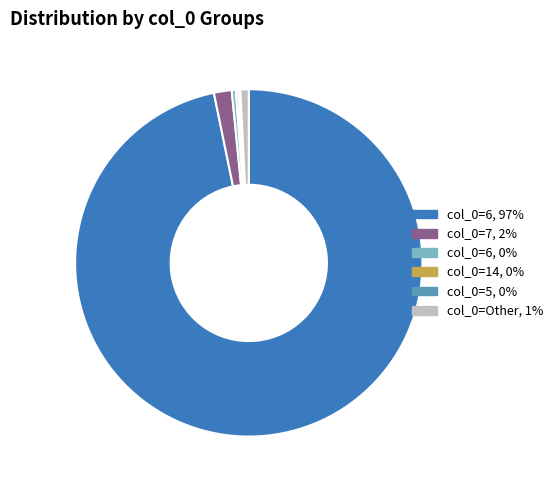

Is there a majority slice in this chart?

Yes